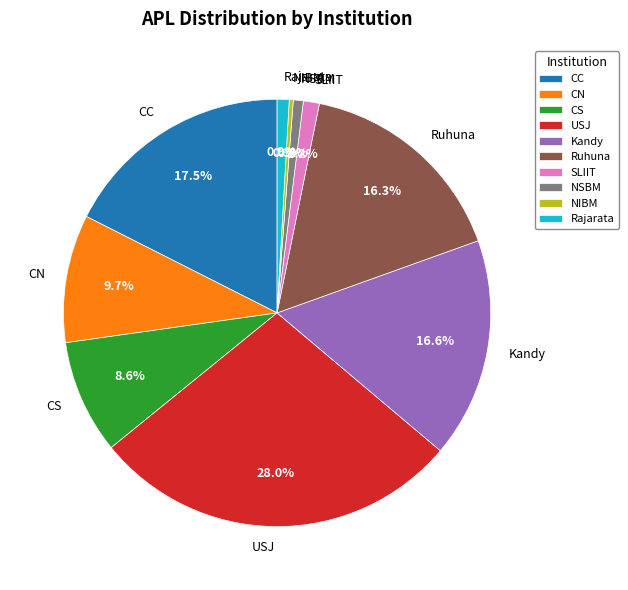

Is there a majority slice in this chart?

No